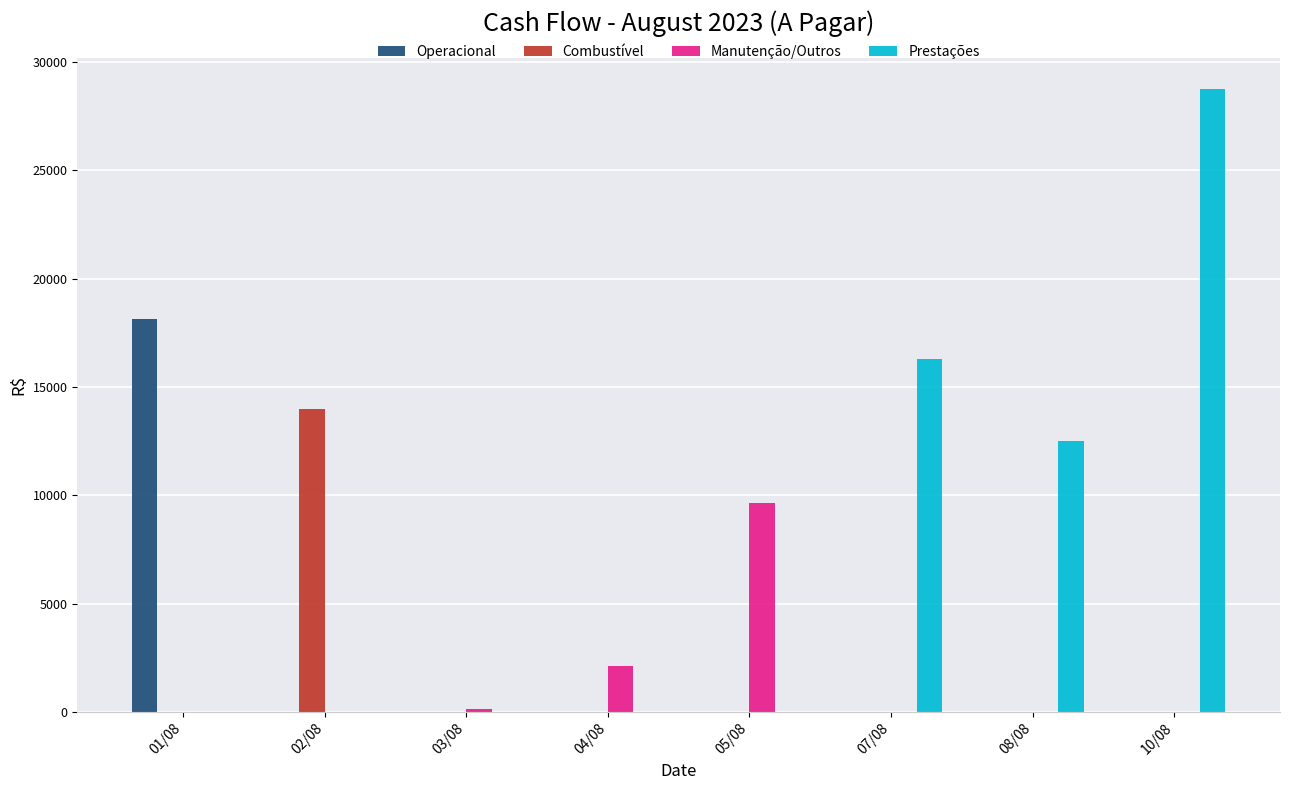

At which label is Manutenção/Outros closest to 4830?

04/08